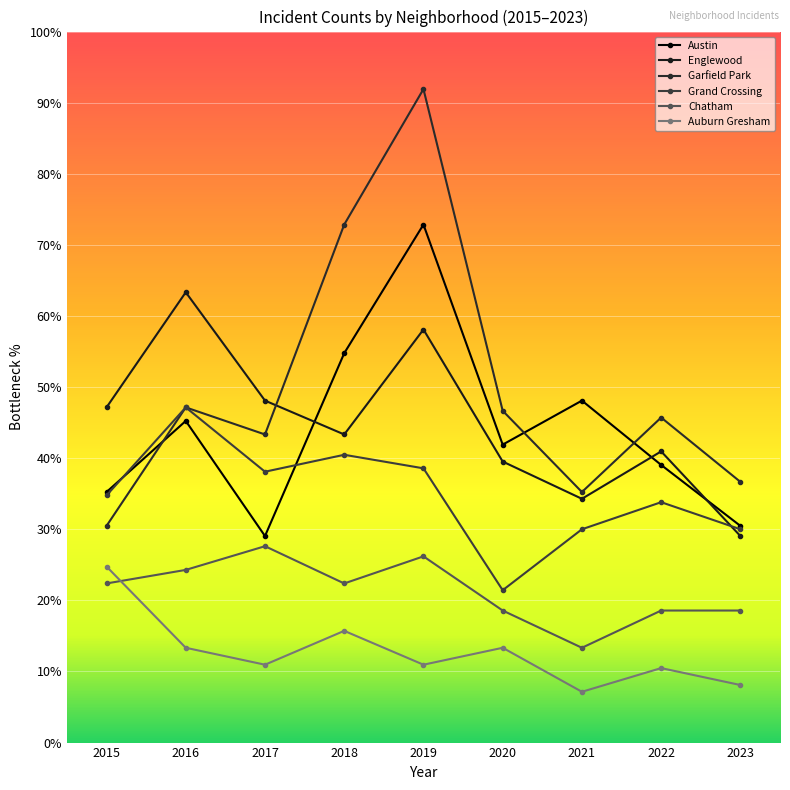

How many lines are shown in the chart?

6